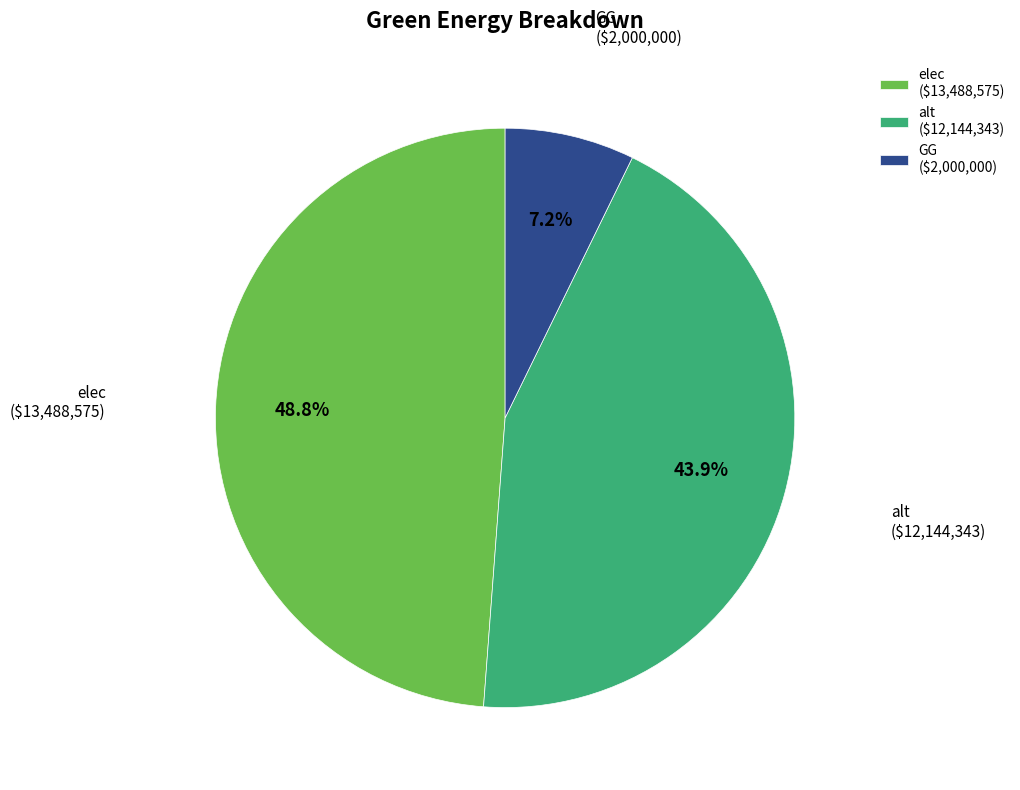

How many slices are in this pie chart?

3